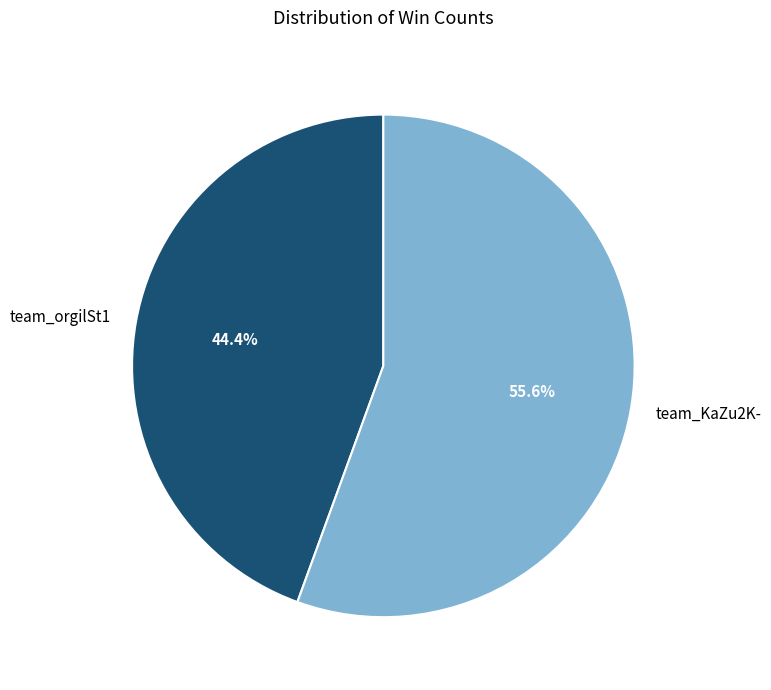

To the nearest percent, what is the average slice percentage?

50%